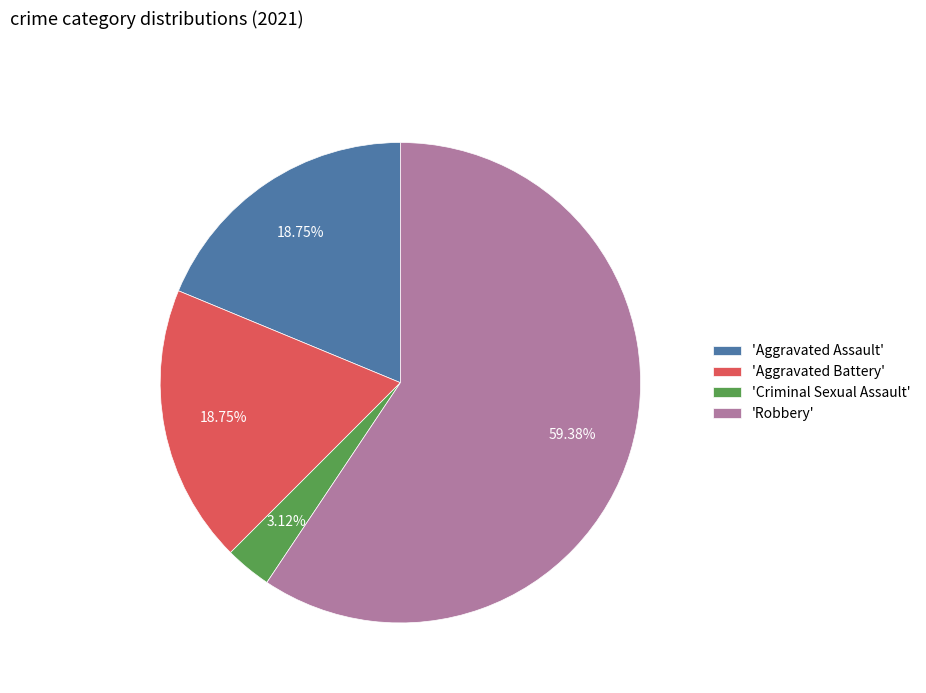

Which category accounts for the majority?

'Robbery'